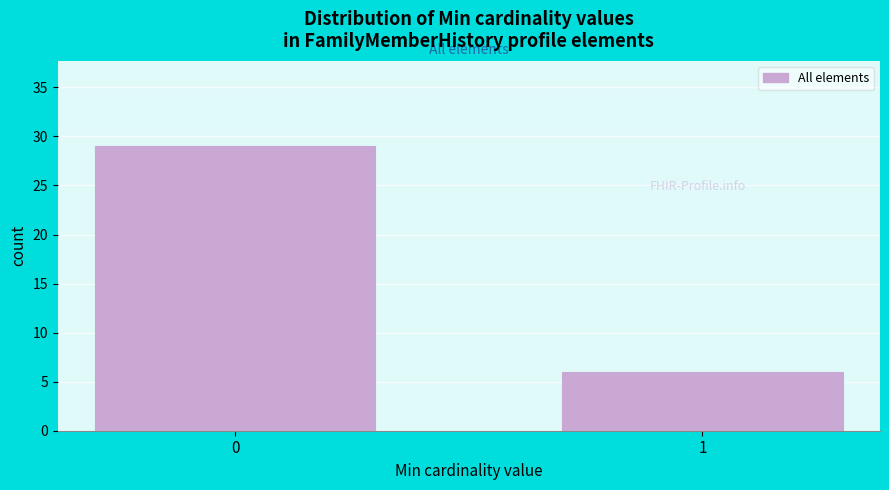

Reading left to right, what are all the values shown in this chart?

0=29	1=6